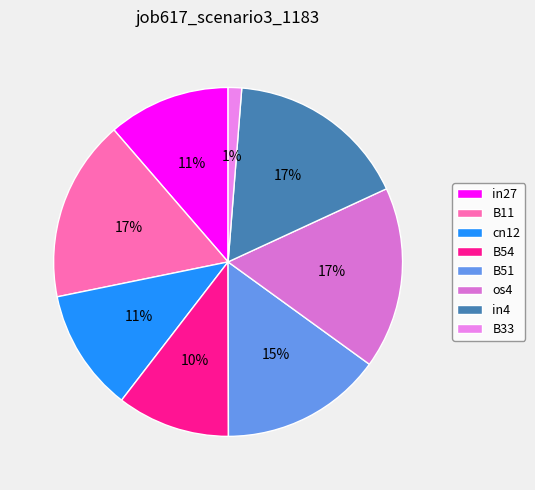

Does any single category account for the majority?

No